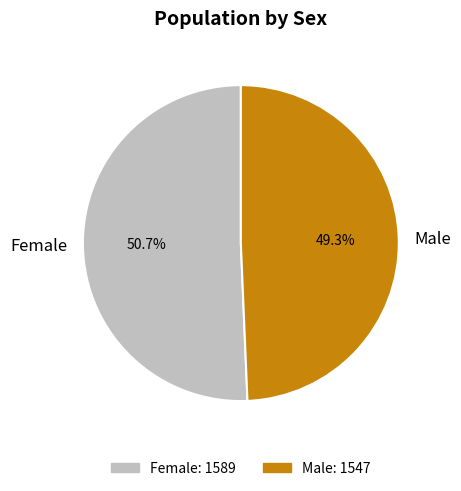

Which category accounts for the majority?

Female